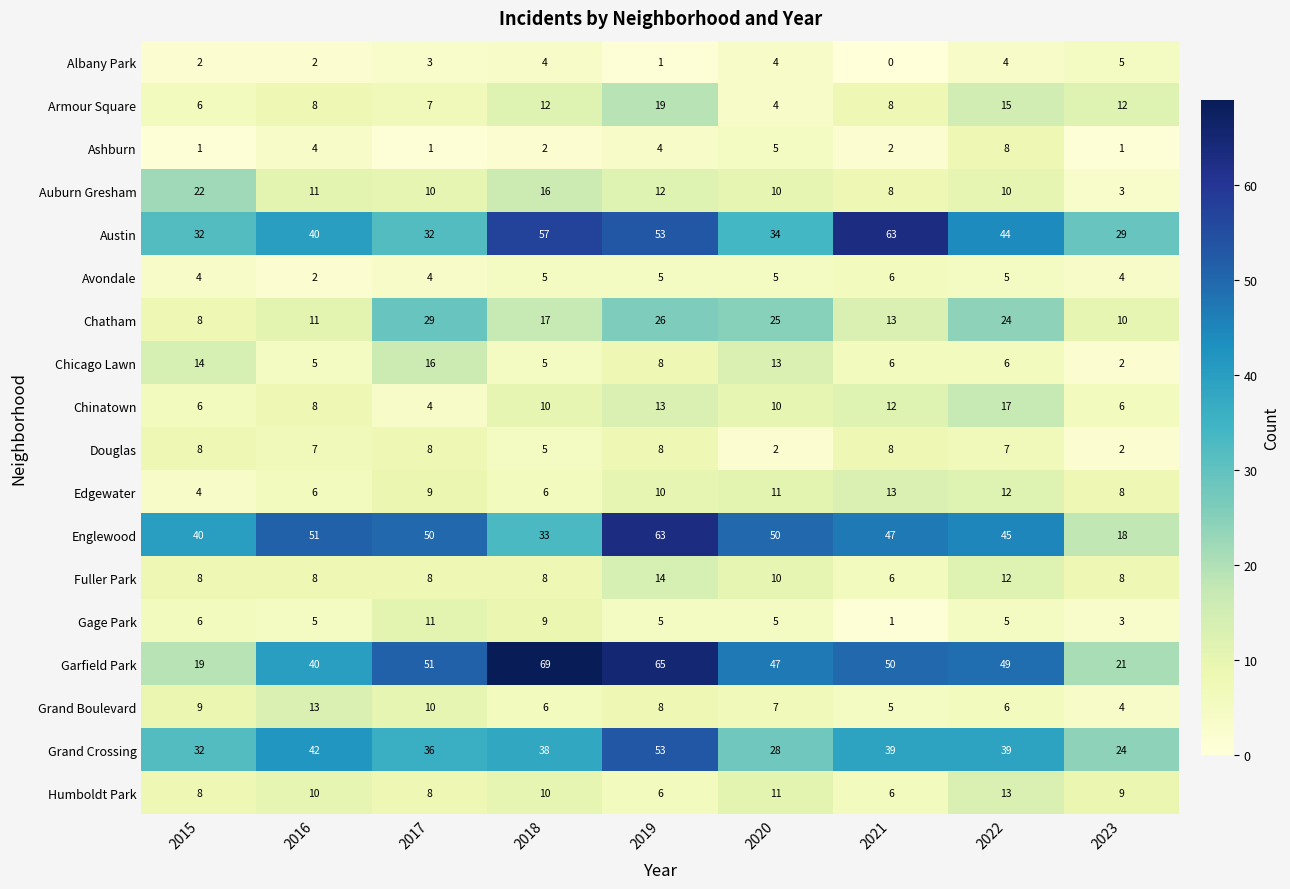

What is the total value across all series at 2020?

281